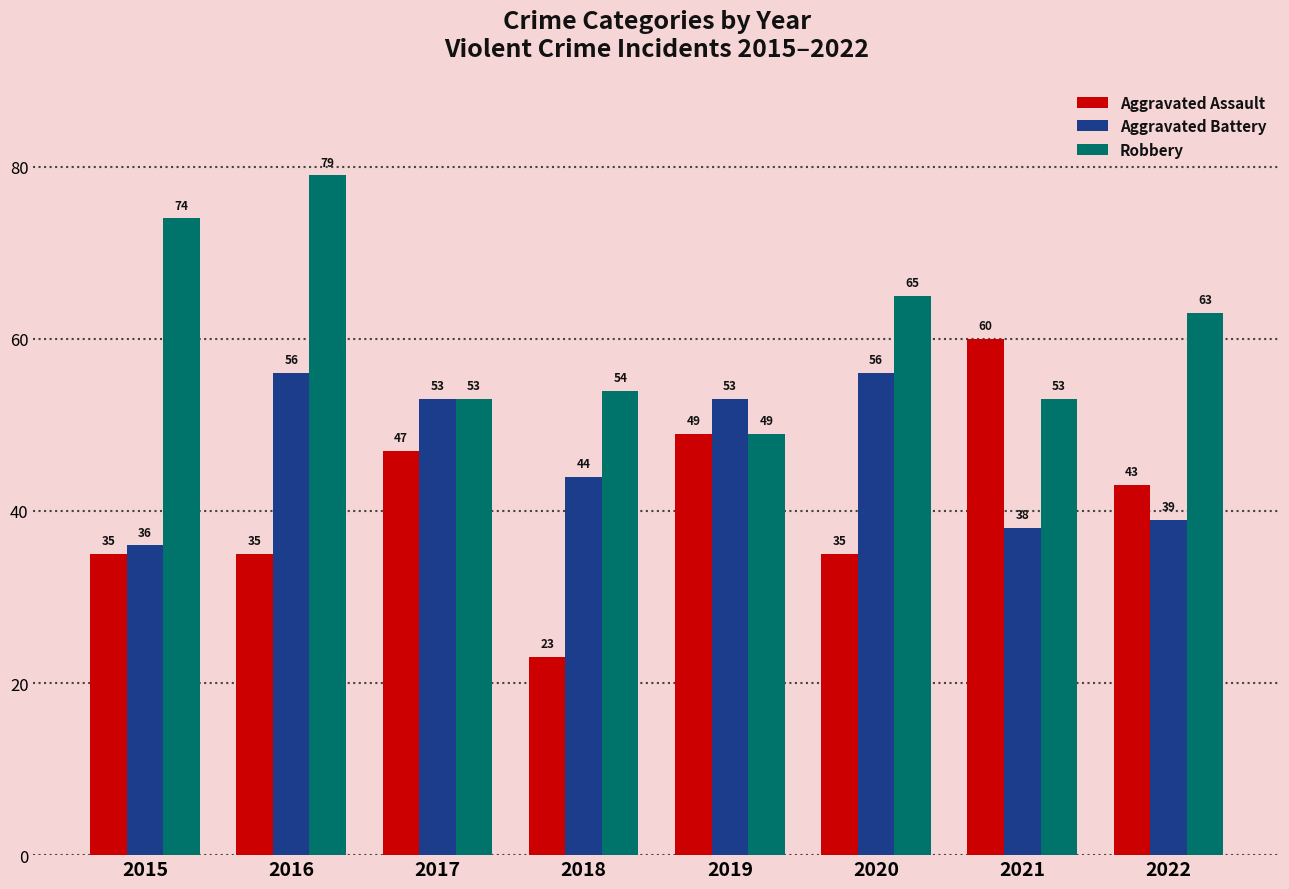

Does the chart contain any negative values?

No